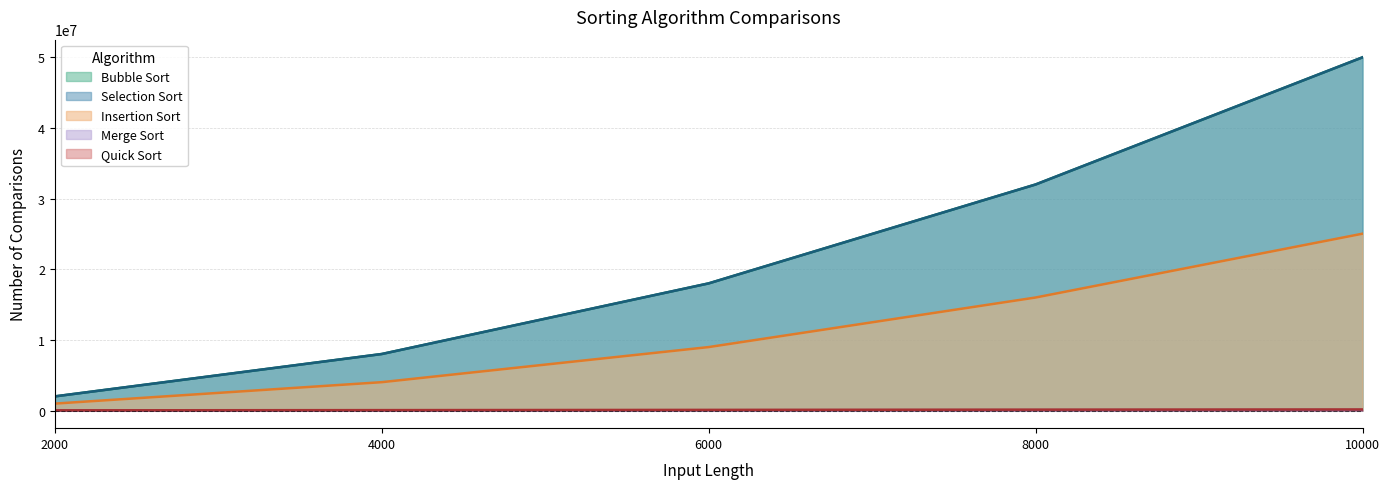

What is the sum of all Insertion Sort values?

54990701.9